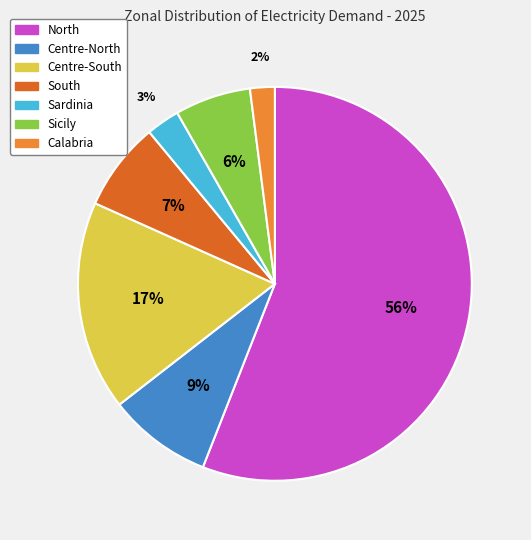

How many segments does this pie chart have?

7